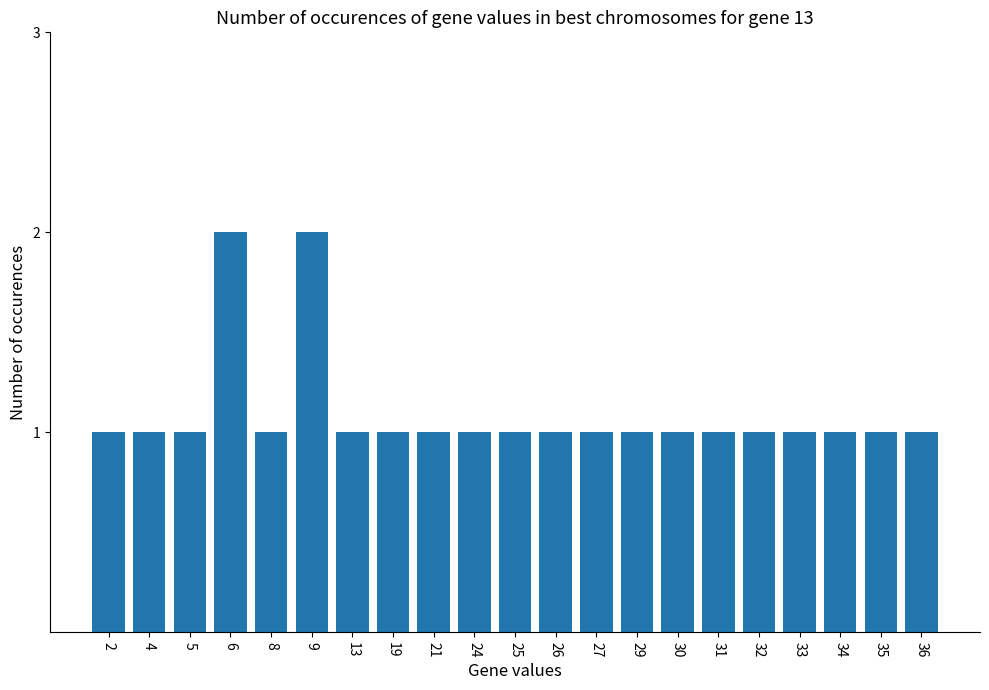

What is the difference between the maximum and minimum values?

1